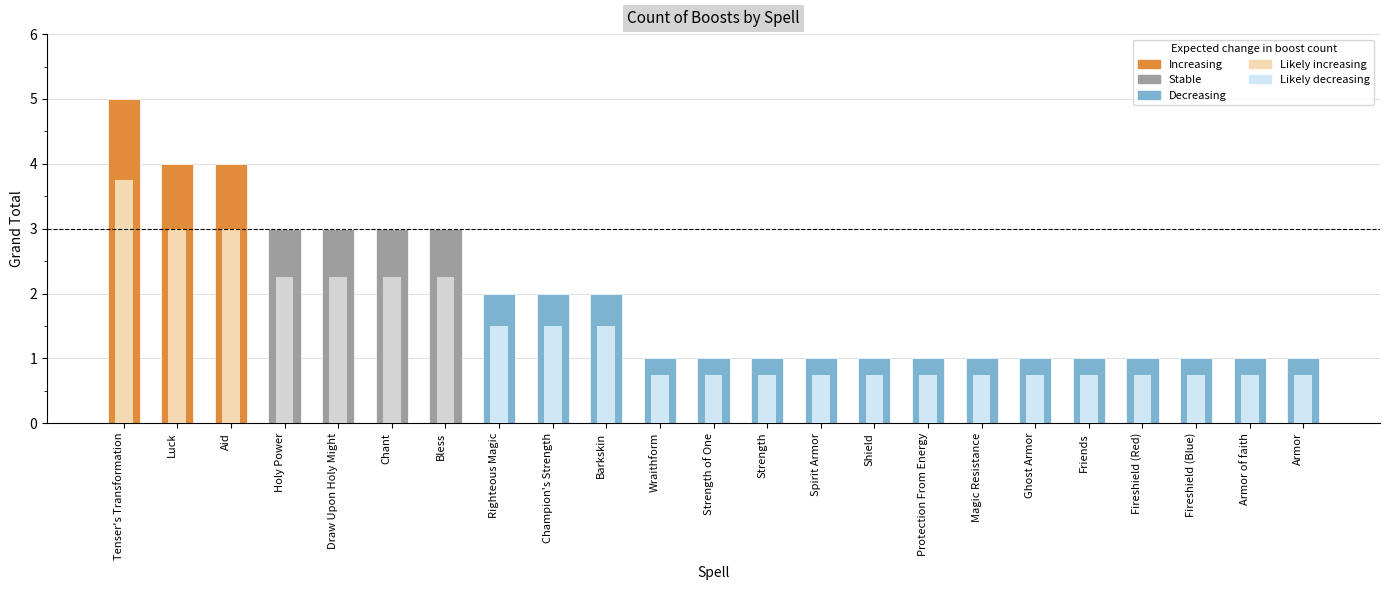

What is the maximum value shown in the chart?

5